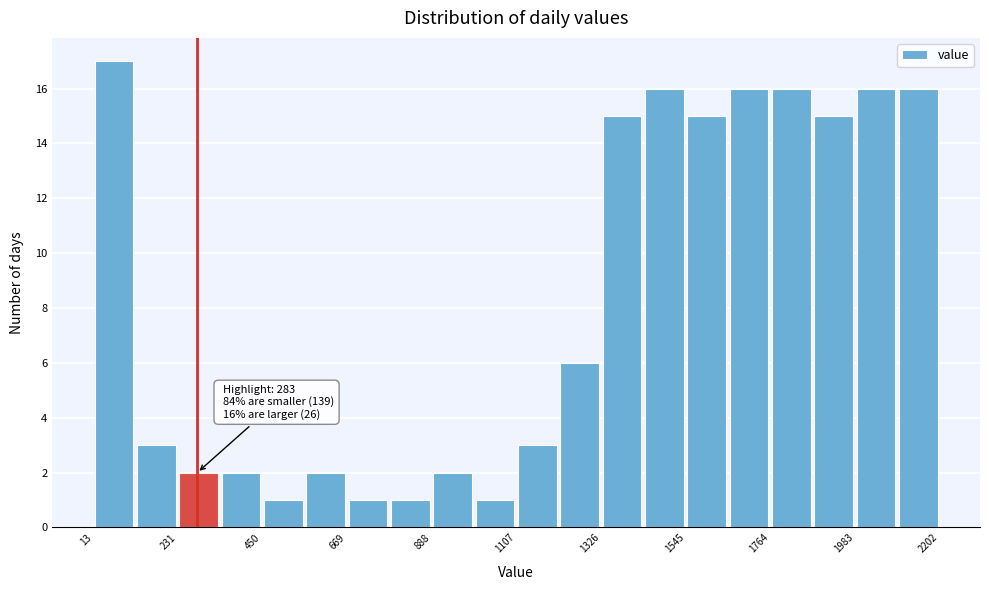

Read against the x-axis, roughly where is the centre of the tallest bar?

50